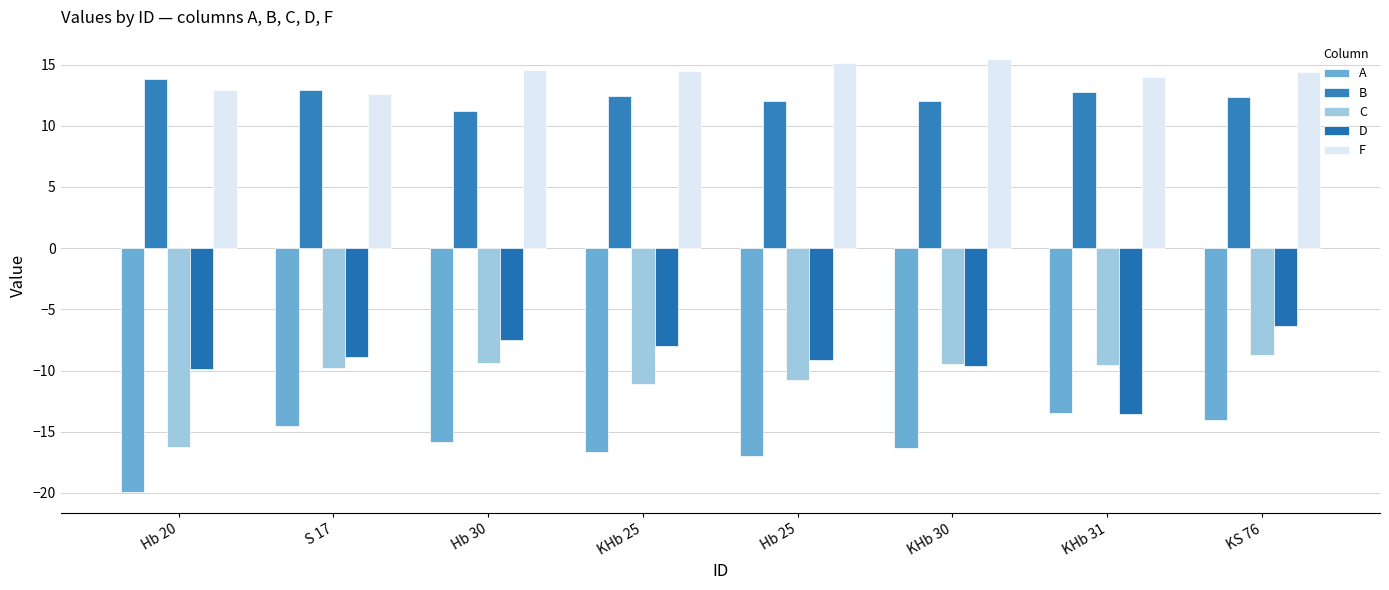

What are all the series names shown in the legend?

A, B, C, D, F